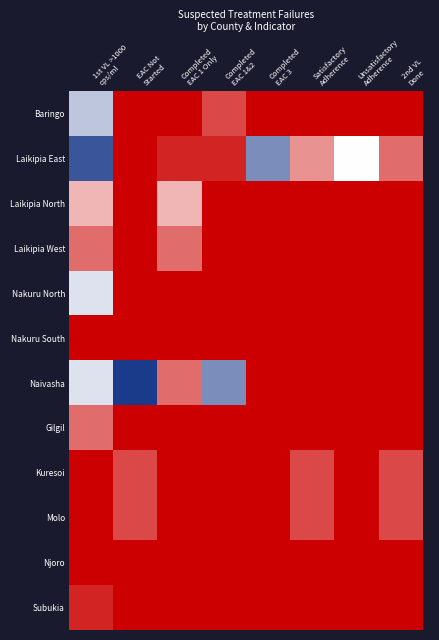

Which has a higher value, EAC Not
Started or 1st VL >1000
cps/ml?

1st VL >1000
cps/ml